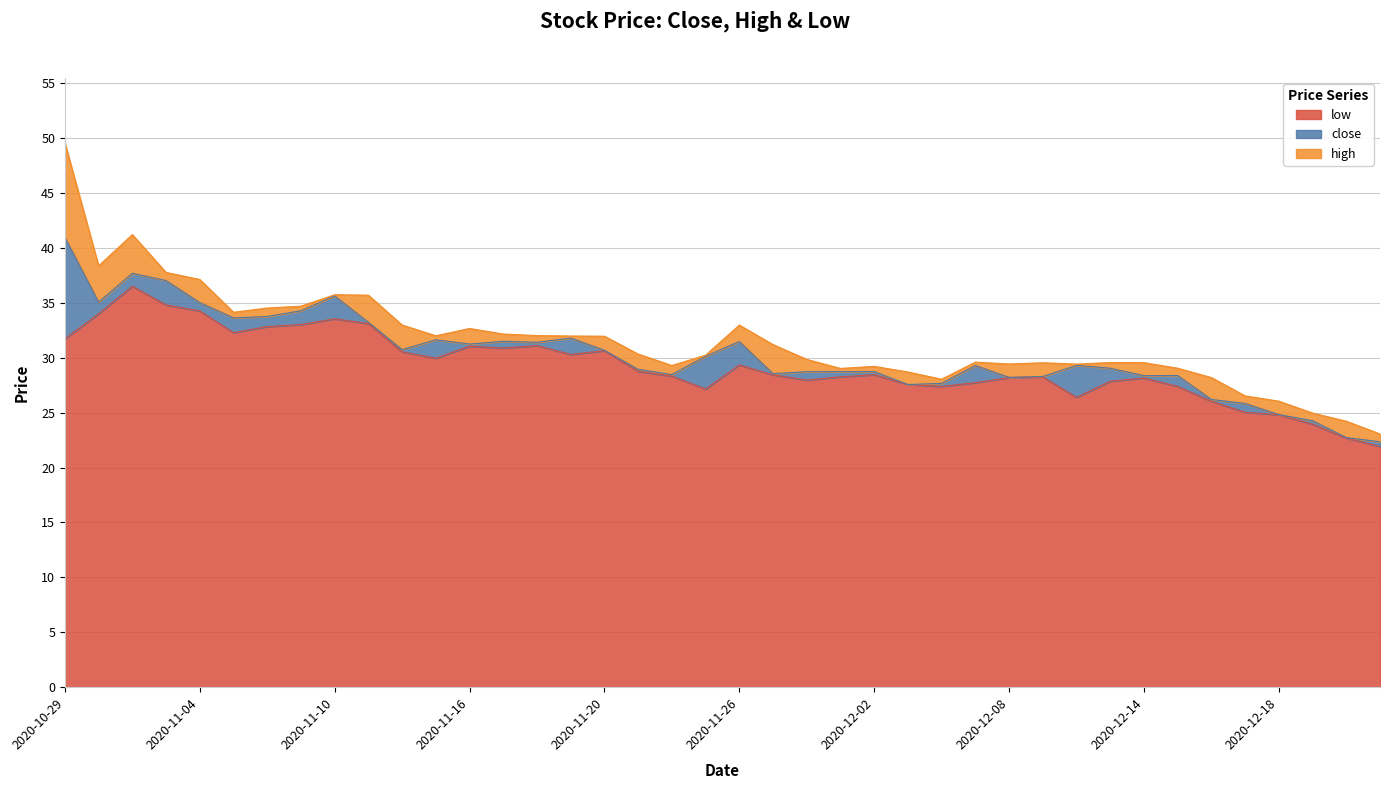

Reading right to left, what are all the values shown in this chart?

low: 2020-12-23=21.9	2020-12-22=22.7	2020-12-21=23.9	2020-12-18=24.8	2020-12-17=25.0	2020-12-16=26.0	2020-12-15=27.4	2020-12-14=28.2	2020-12-11=27.9	2020-12-10=26.4	2020-12-09=28.3	2020-12-08=28.2	2020-12-07=27.7	2020-12-04=27.4	2020-12-03=27.6	2020-12-02=28.5	2020-12-01=28.3	2020-11-30=28.0	2020-11-27=28.4	2020-11-26=29.3	2020-11-25=27.2	2020-11-24=28.3	2020-11-23=28.8	2020-11-20=30.6	2020-11-19=30.3	2020-11-18=31.1	2020-11-17=30.9	2020-11-16=31.1	2020-11-13=30.0	2020-11-12=30.5	2020-11-11=33.1	2020-11-10=33.5	2020-11-09=33.0	2020-11-06=32.8	2020-11-05=32.3	2020-11-04=34.3	2020-11-03=34.8	2020-11-02=36.5	2020-10-30=34.0	2020-10-29=31.7
close: 2020-12-23=22.3	2020-12-22=22.7	2020-12-21=24.3	2020-12-18=24.8	2020-12-17=25.8	2020-12-16=26.2	2020-12-15=28.4	2020-12-14=28.4	2020-12-11=29.0	2020-12-10=29.3	2020-12-09=28.3	2020-12-08=28.2	2020-12-07=29.3	2020-12-04=27.7	2020-12-03=27.6	2020-12-02=28.7	2020-12-01=28.7	2020-11-30=28.7	2020-11-27=28.6	2020-11-26=31.5	2020-11-25=30.1	2020-11-24=28.5	2020-11-23=28.9	2020-11-20=30.7	2020-11-19=31.8	2020-11-18=31.4	2020-11-17=31.5	2020-11-16=31.2	2020-11-13=31.6	2020-11-12=30.7	2020-11-11=33.2	2020-11-10=35.6	2020-11-09=34.3	2020-11-06=33.8	2020-11-05=33.6	2020-11-04=35.0	2020-11-03=37.0	2020-11-02=37.7	2020-10-30=35.1	2020-10-29=41.0
high: 2020-12-23=23.1	2020-12-22=24.2	2020-12-21=25.0	2020-12-18=26.0	2020-12-17=26.5	2020-12-16=28.2	2020-12-15=29.0	2020-12-14=29.6	2020-12-11=29.6	2020-12-10=29.4	2020-12-09=29.5	2020-12-08=29.4	2020-12-07=29.6	2020-12-04=28.0	2020-12-03=28.7	2020-12-02=29.2	2020-12-01=29.0	2020-11-30=29.9	2020-11-27=31.2	2020-11-26=33.0	2020-11-25=30.2	2020-11-24=29.3	2020-11-23=30.3	2020-11-20=32.0	2020-11-19=32.0	2020-11-18=32.0	2020-11-17=32.2	2020-11-16=32.7	2020-11-13=32.0	2020-11-12=33.0	2020-11-11=35.7	2020-11-10=35.7	2020-11-09=34.7	2020-11-06=34.5	2020-11-05=34.1	2020-11-04=37.1	2020-11-03=37.8	2020-11-02=41.2	2020-10-30=38.4	2020-10-29=49.6